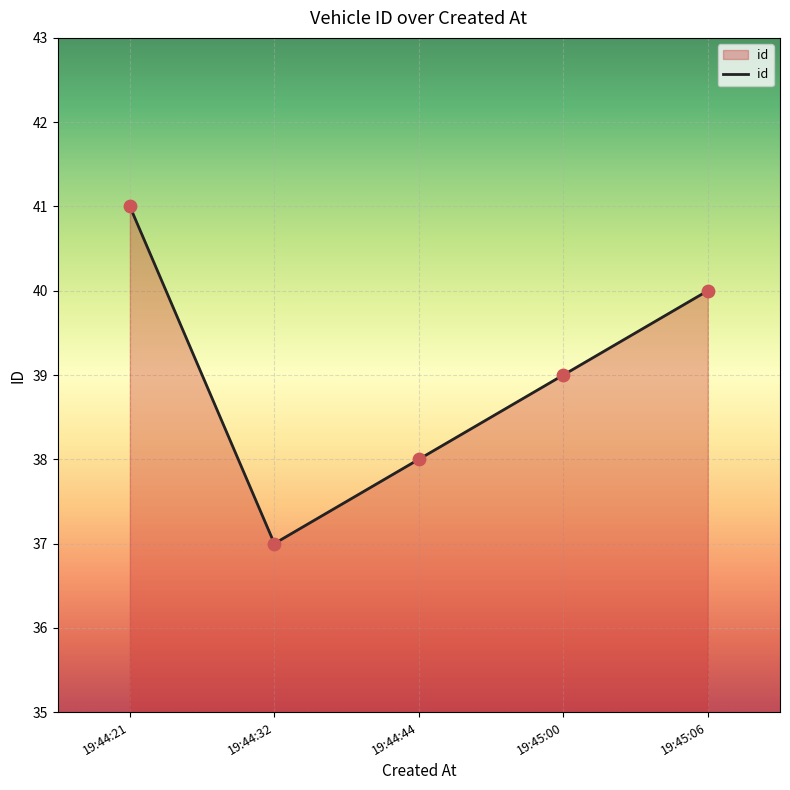

Approximately how many times larger is the value at 19:44:32 compared to 19:45:06?

0.9